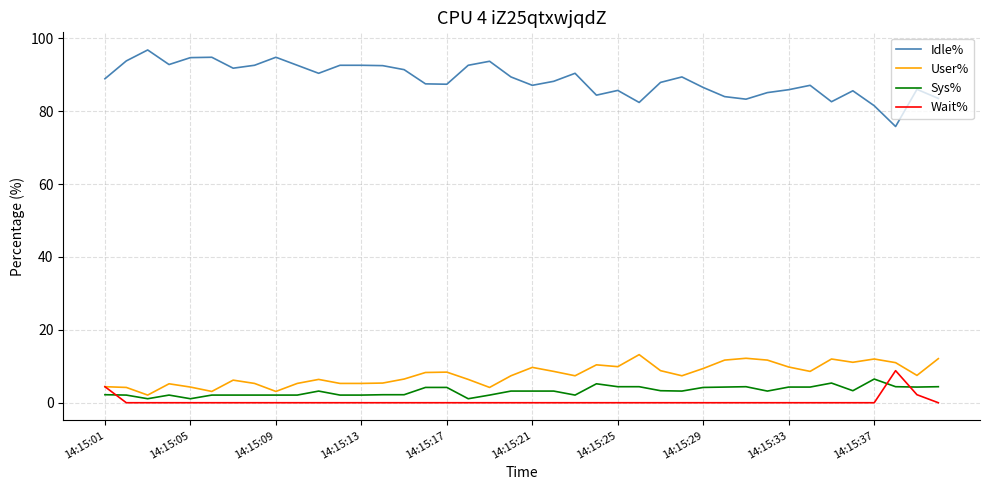

Which series has the largest range (max minus min)?

Idle%